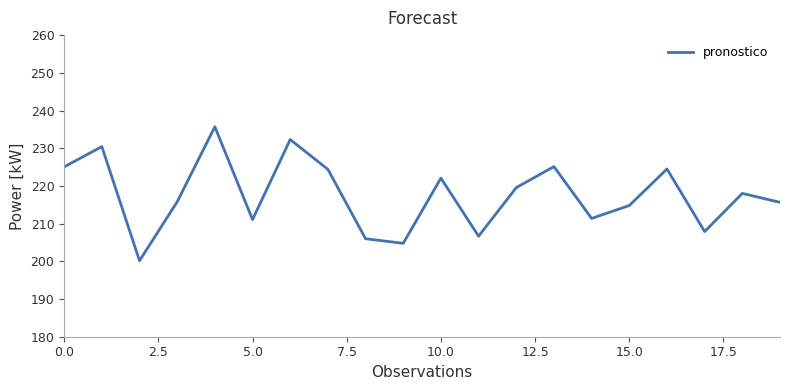

What is the smallest value displayed?

200.2